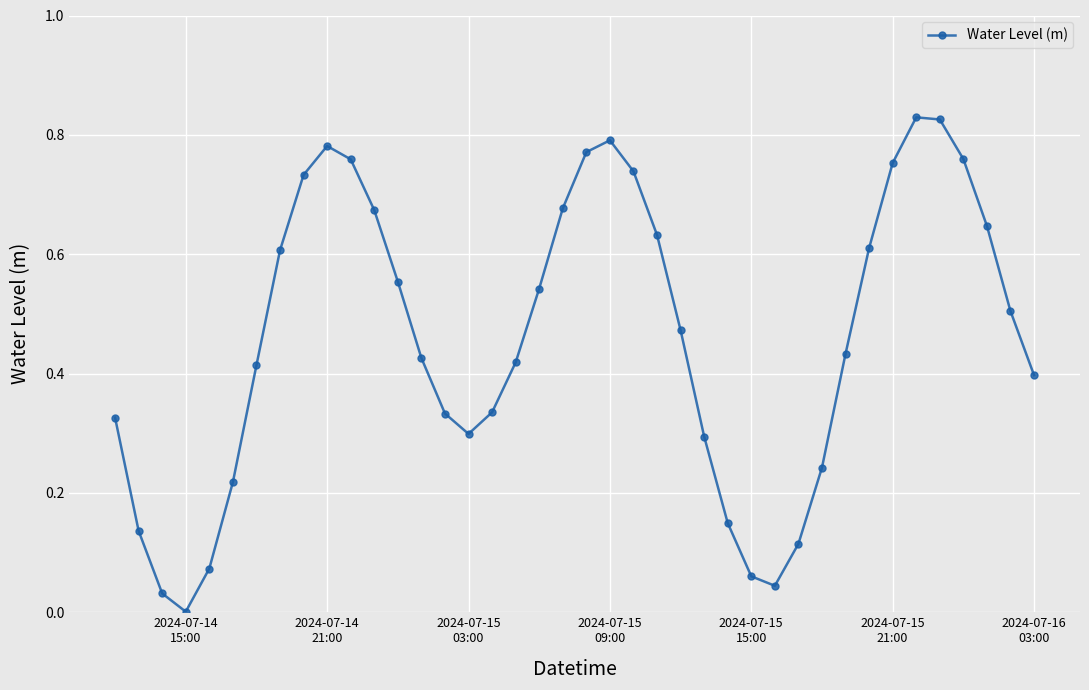

What is the sum of all values?

18.4